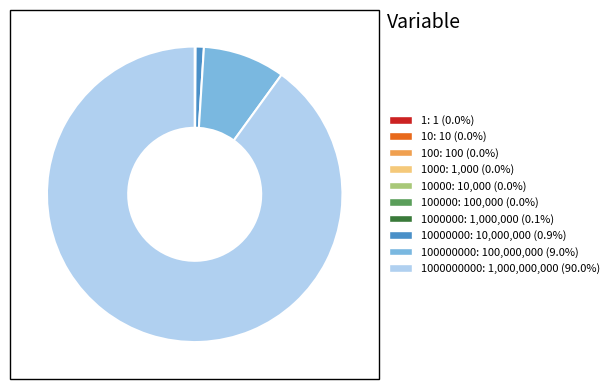

Approximately how many times larger is the value at 1000000000: 1,000,000,000 (90.0%) compared to 10000000: 10,000,000 (0.9%)?

100.0